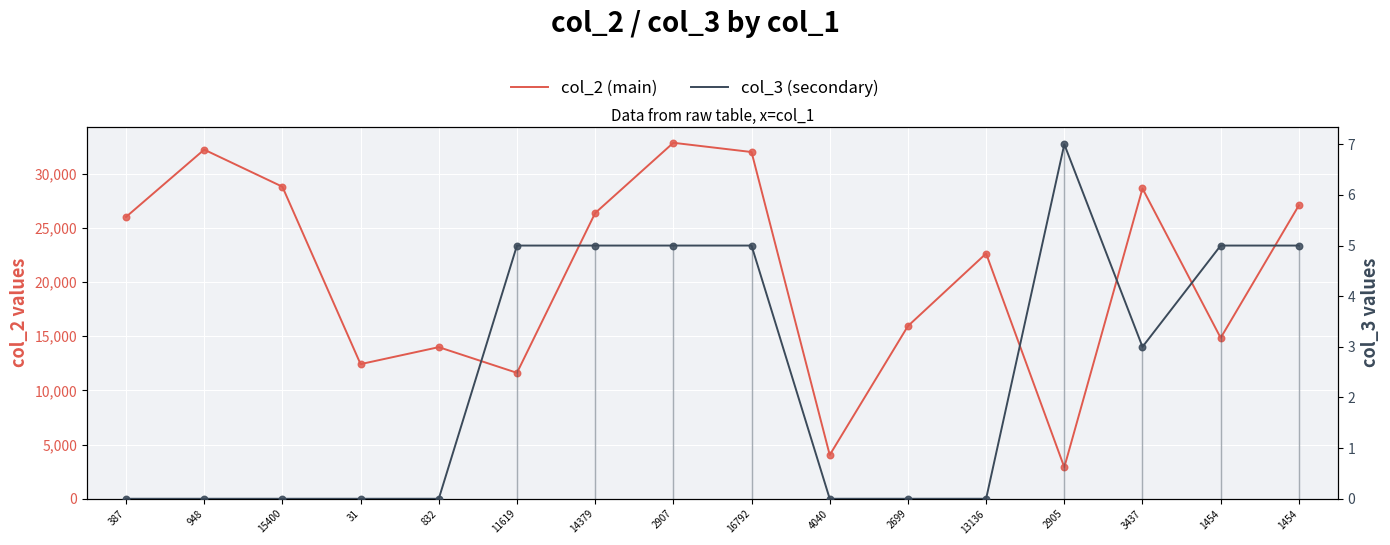

At how many categories does at least one series exceed 65?

16